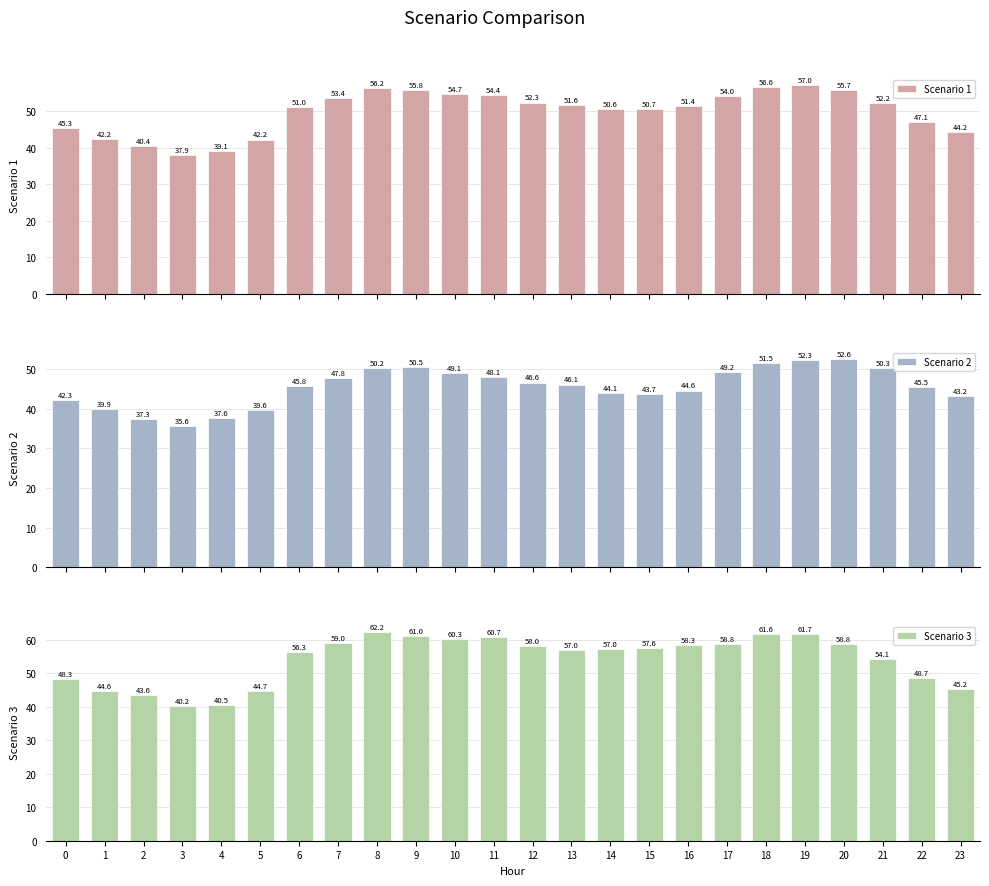

Which has a higher value, 0 or 12?

12